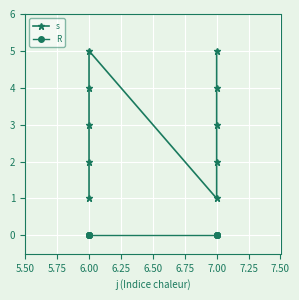

What is the spread (max minus min) of values at 7.00?

1